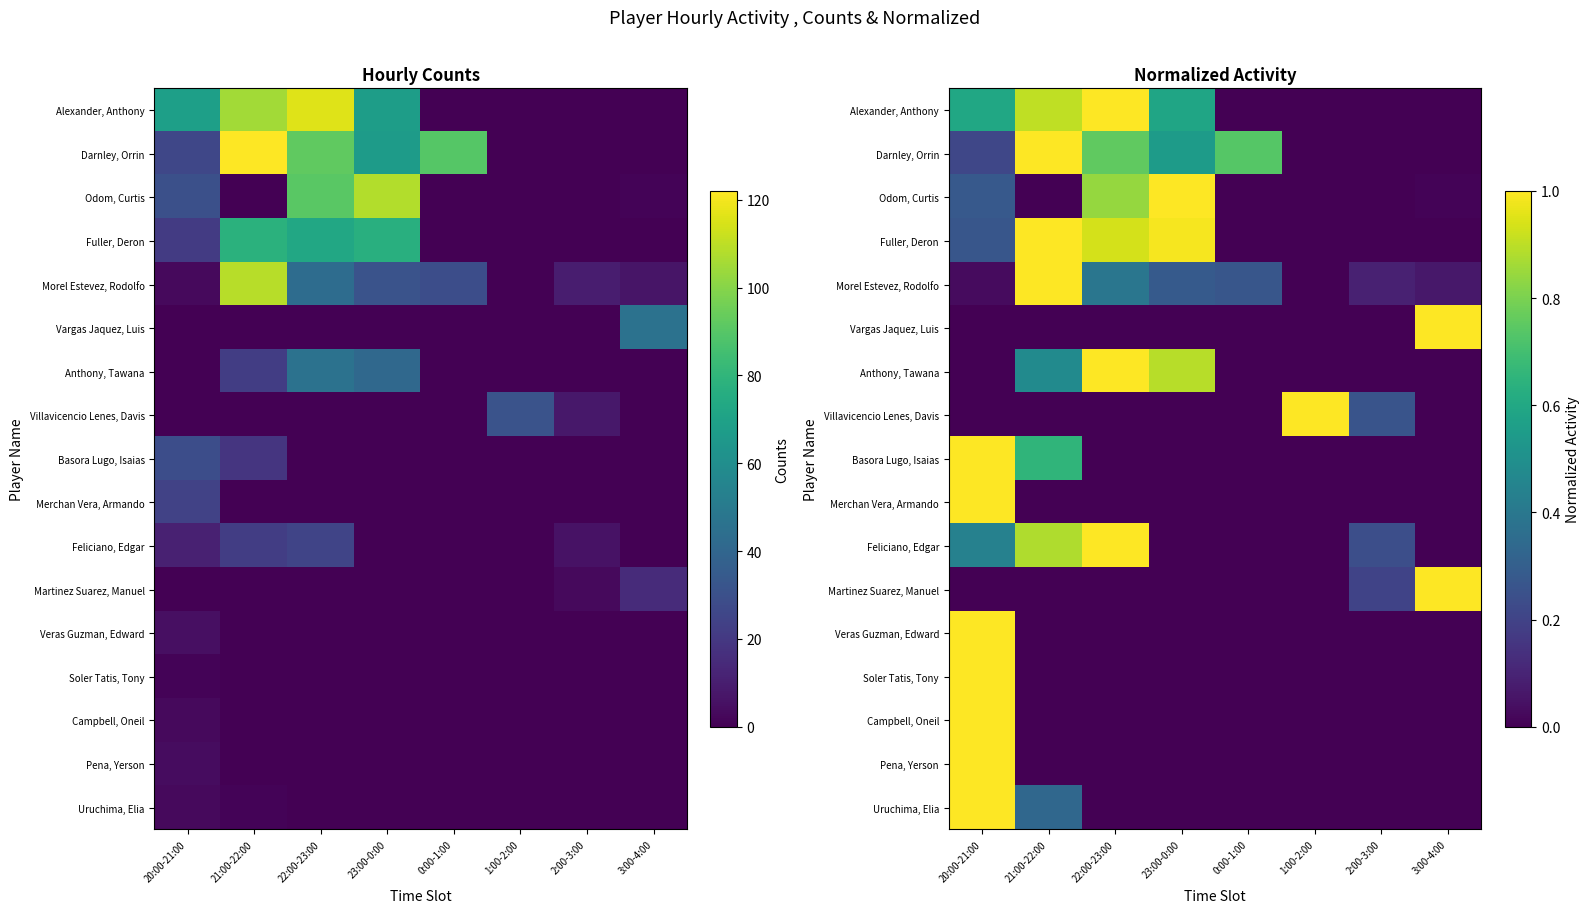

How many data points does each series have?

8